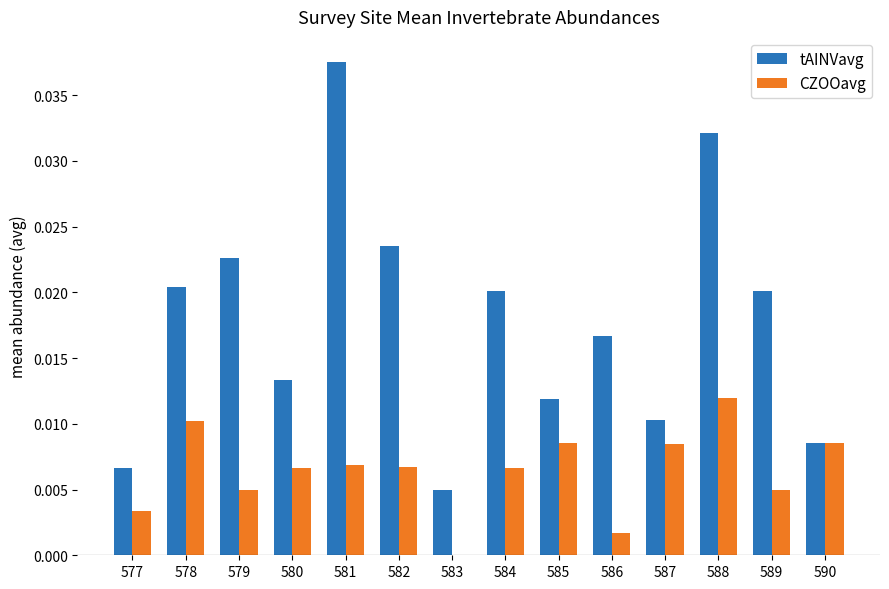

Are the bars grouped side by side (vs. stacked)?

Yes